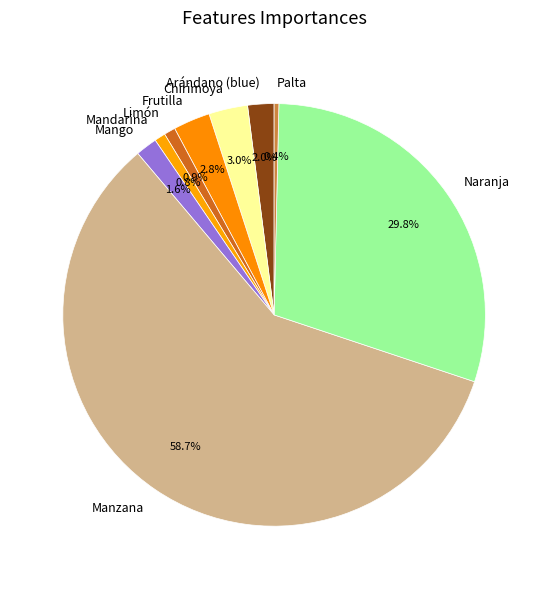

To the nearest percent, what portion does Naranja represent?

30%